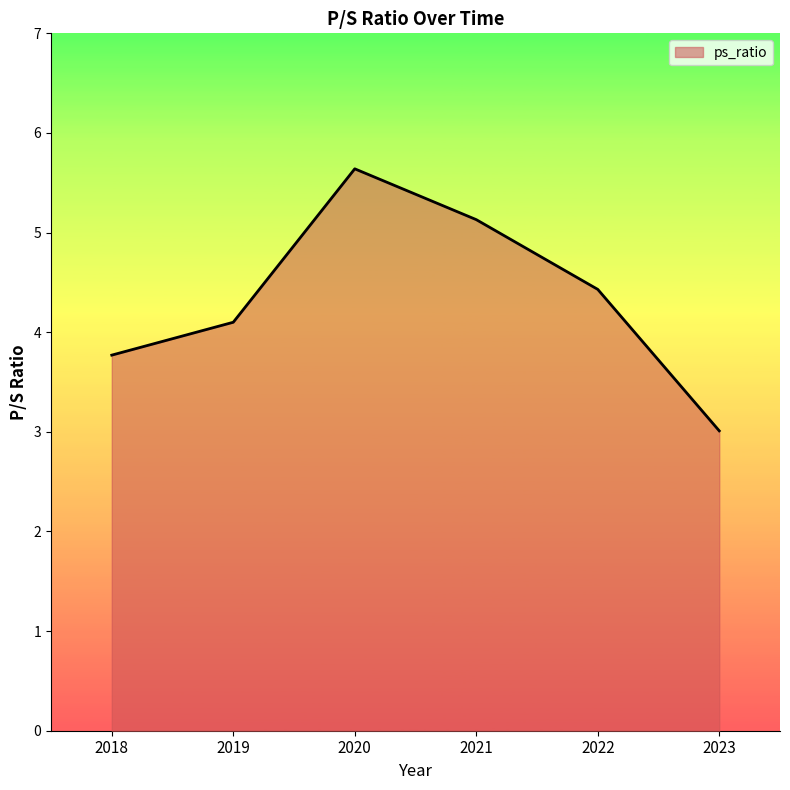

True or false: the data shows 7.2 at 2019.

False